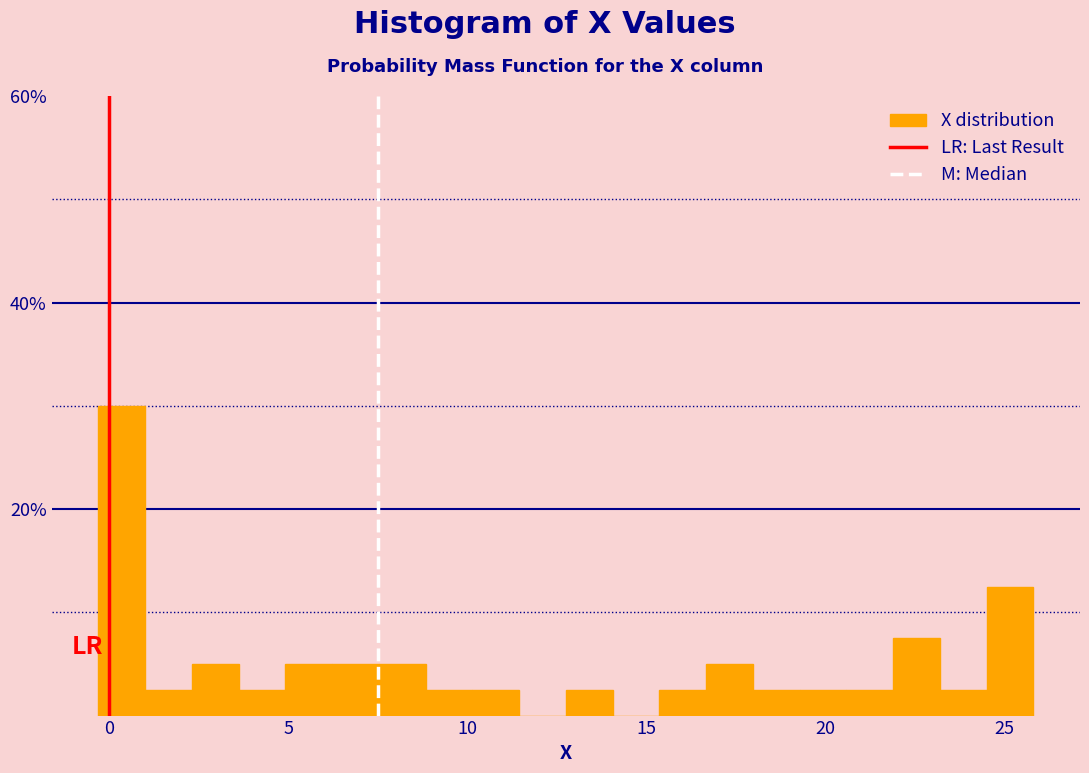

Around what value on the x-axis is the tallest bar? Give the approximate position of its centre, as read against the axis.

0.5